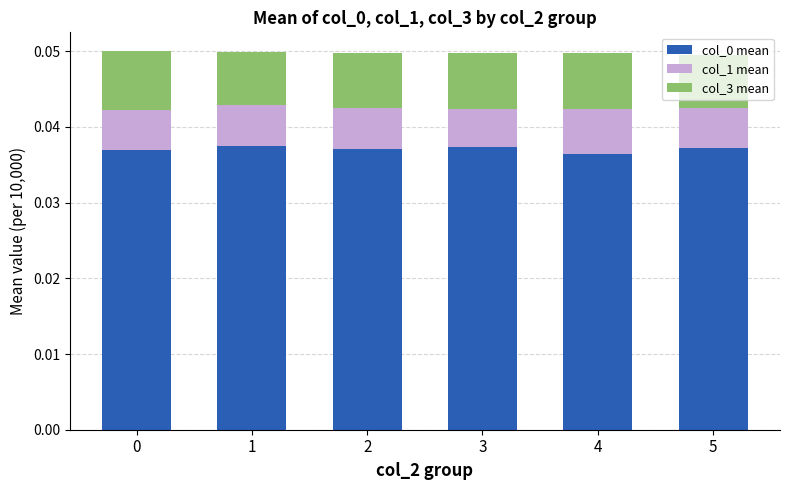

The value of col_0 mean at 2 is 0.1. True or false?

False